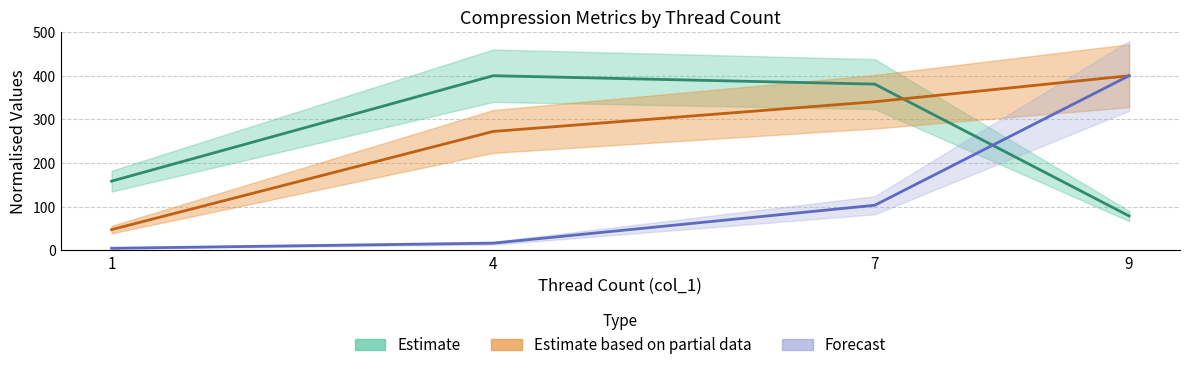

Which has a higher value, 4 or 9?

9